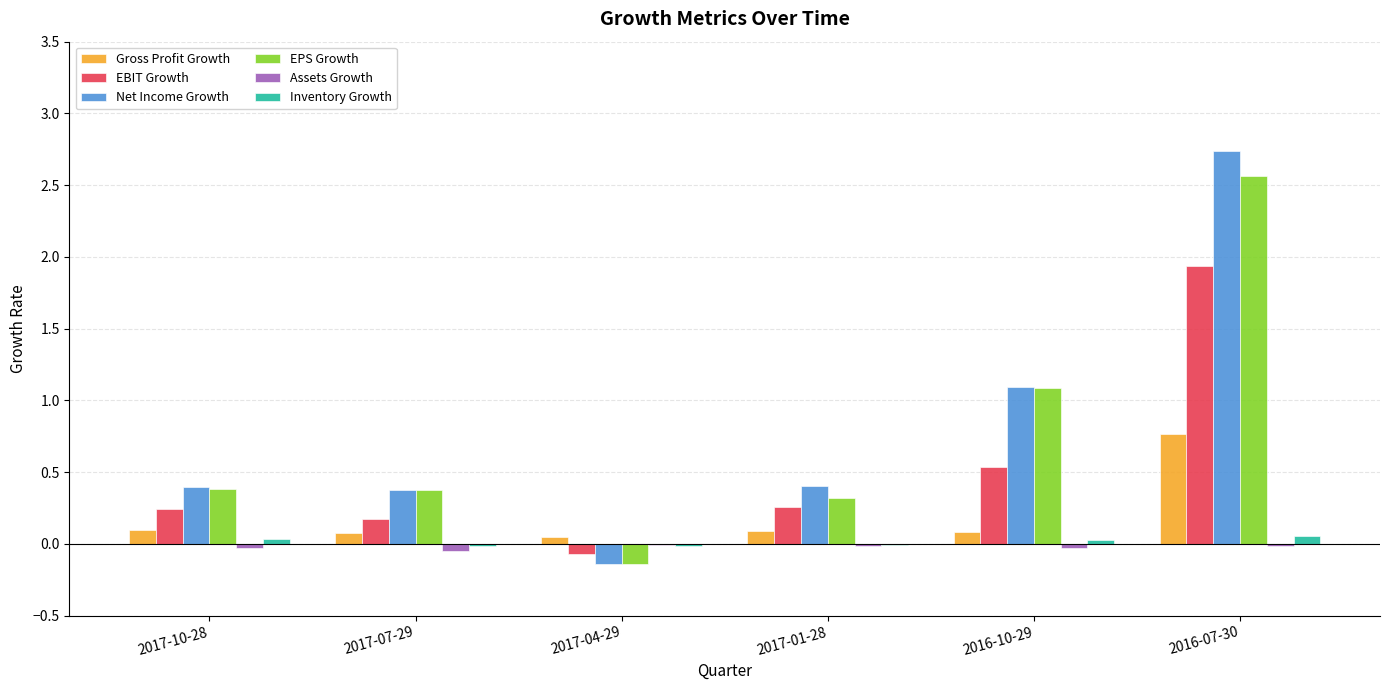

Are the bars horizontal?

No